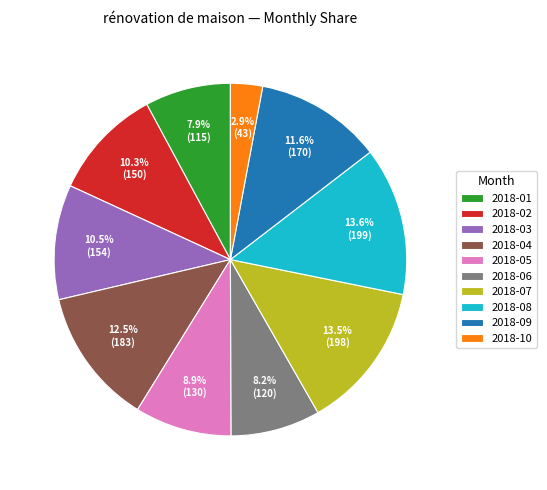

Does 2018-10 represent more than half of the total?

No